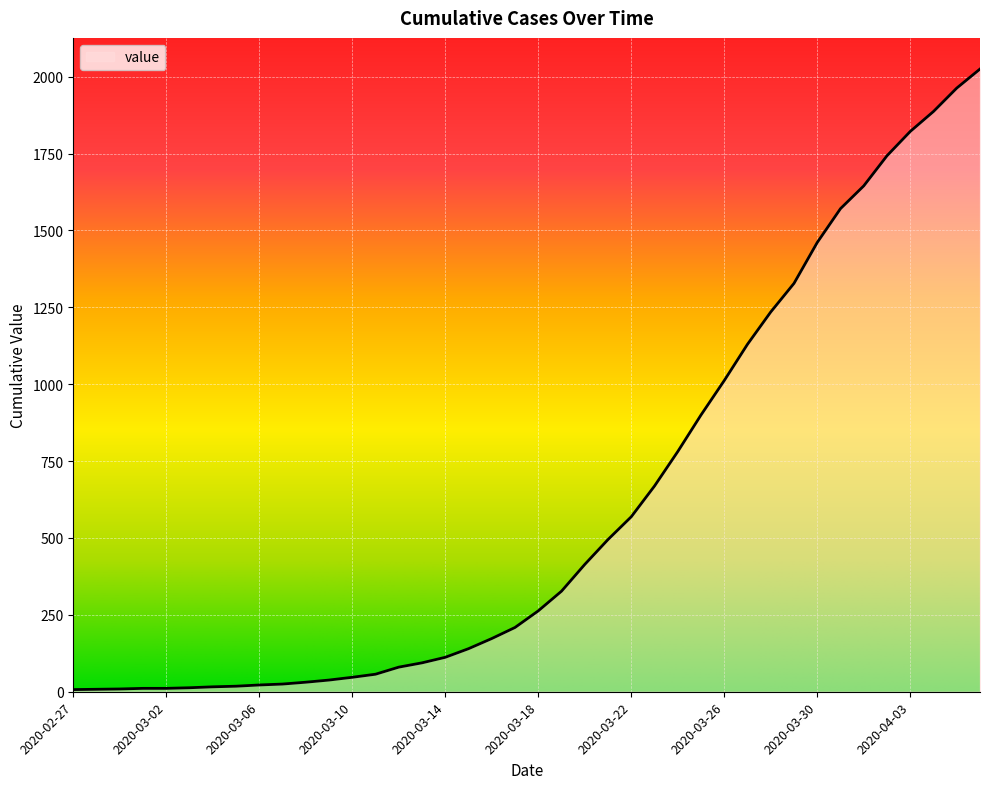

Does the chart have visible grid lines?

Yes